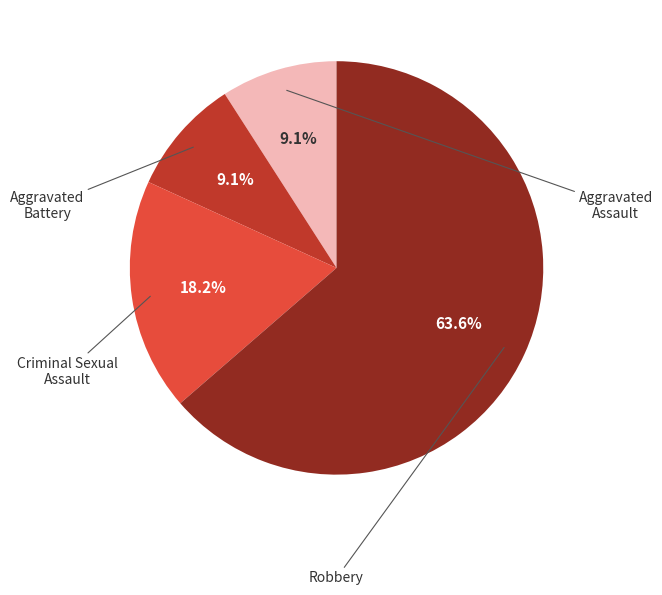

Does any single category account for the majority?

Yes